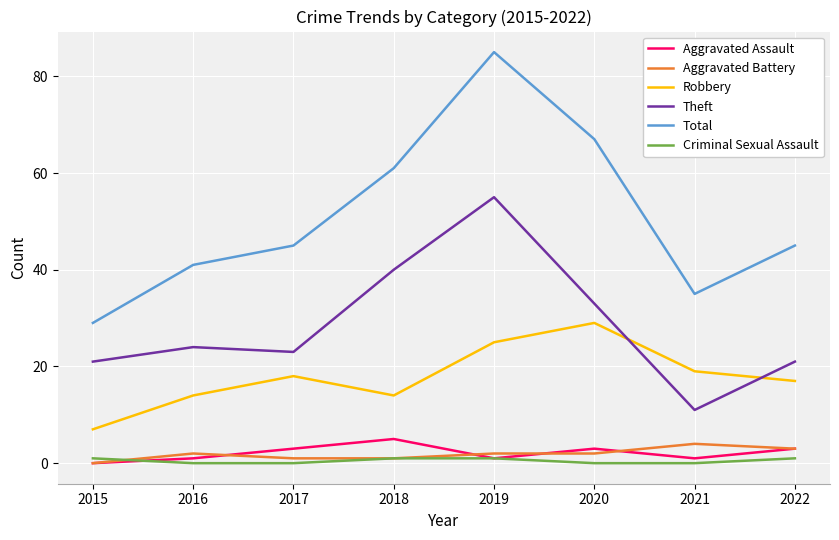

Reading left to right, list all the values displayed in this chart.

Aggravated Assault: 2015=0	2016=1	2017=3	2018=5	2019=1	2020=3	2021=1	2022=3
Aggravated Battery: 2015=0	2016=2	2017=1	2018=1	2019=2	2020=2	2021=4	2022=3
Robbery: 2015=7	2016=14	2017=18	2018=14	2019=25	2020=29	2021=19	2022=17
Theft: 2015=21	2016=24	2017=23	2018=40	2019=55	2020=33	2021=11	2022=21
Total: 2015=29	2016=41	2017=45	2018=61	2019=85	2020=67	2021=35	2022=45
Criminal Sexual Assault: 2015=1	2016=0	2017=0	2018=1	2019=1	2020=0	2021=0	2022=1